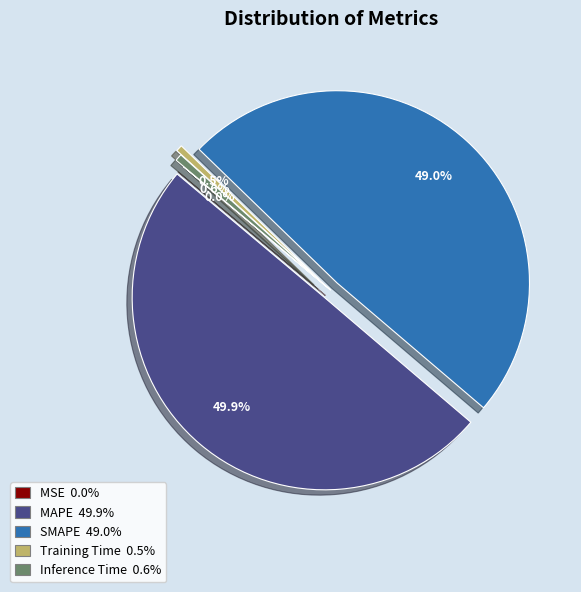

What is the total percentage of Inference Time and Training Time?

1.1%